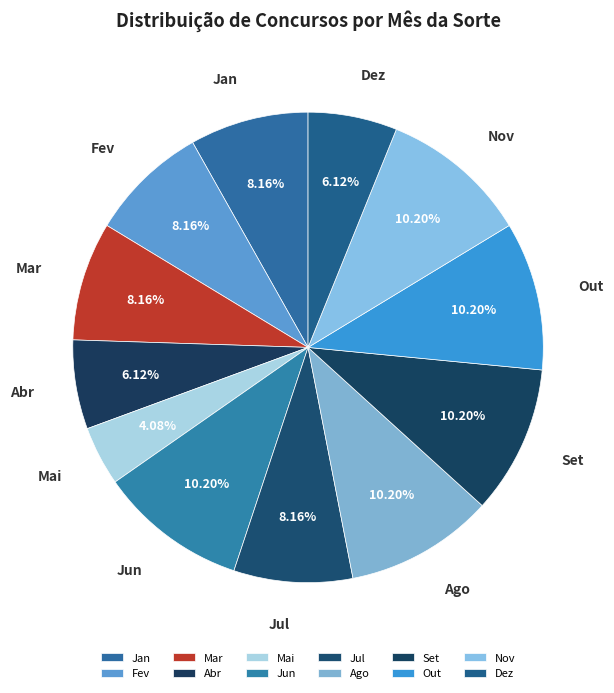

Approximately how many times larger is the value at Fev compared to Abr?

1.3